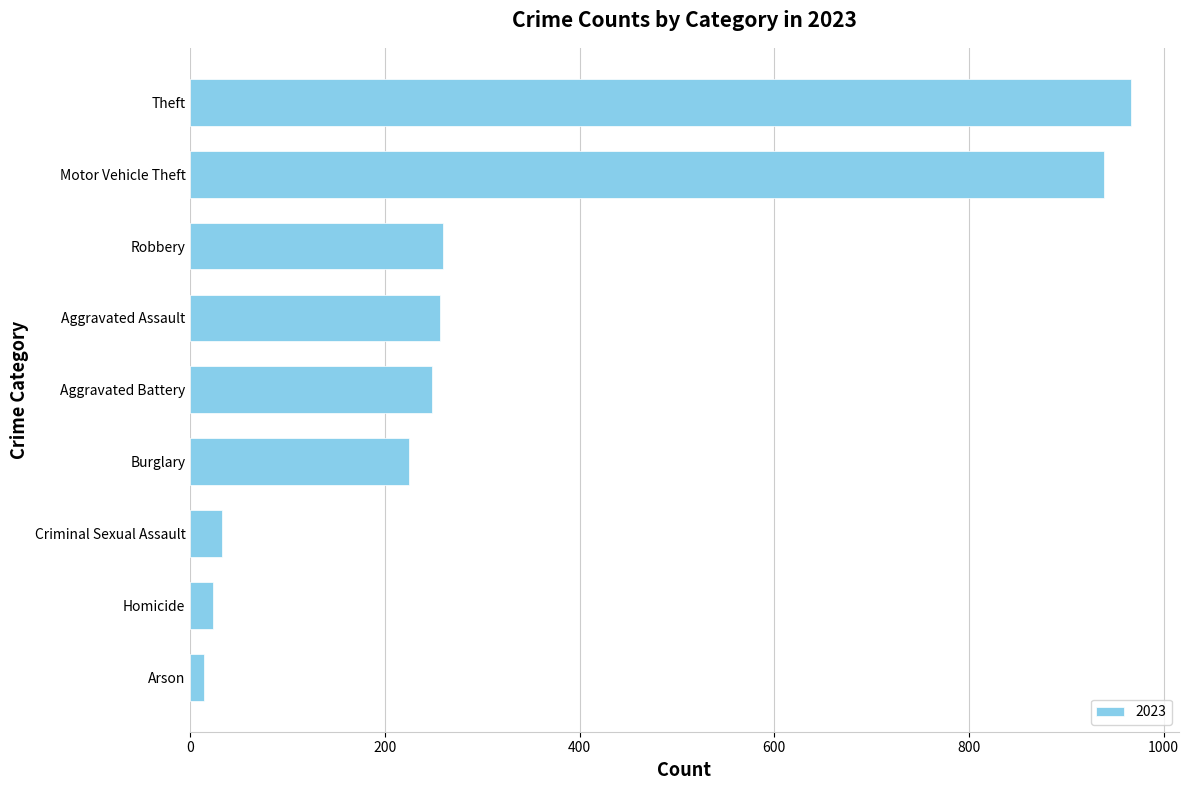

What is the sum of the values at Theft and Aggravated Battery?

1215